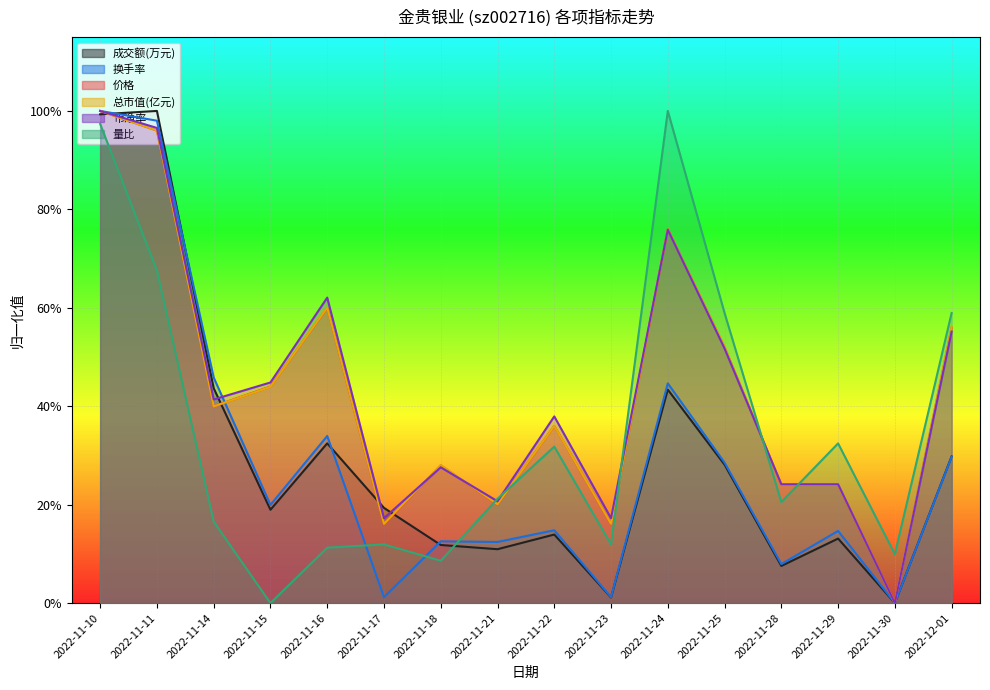

Which series has the largest range (max minus min)?

成交额(万元)